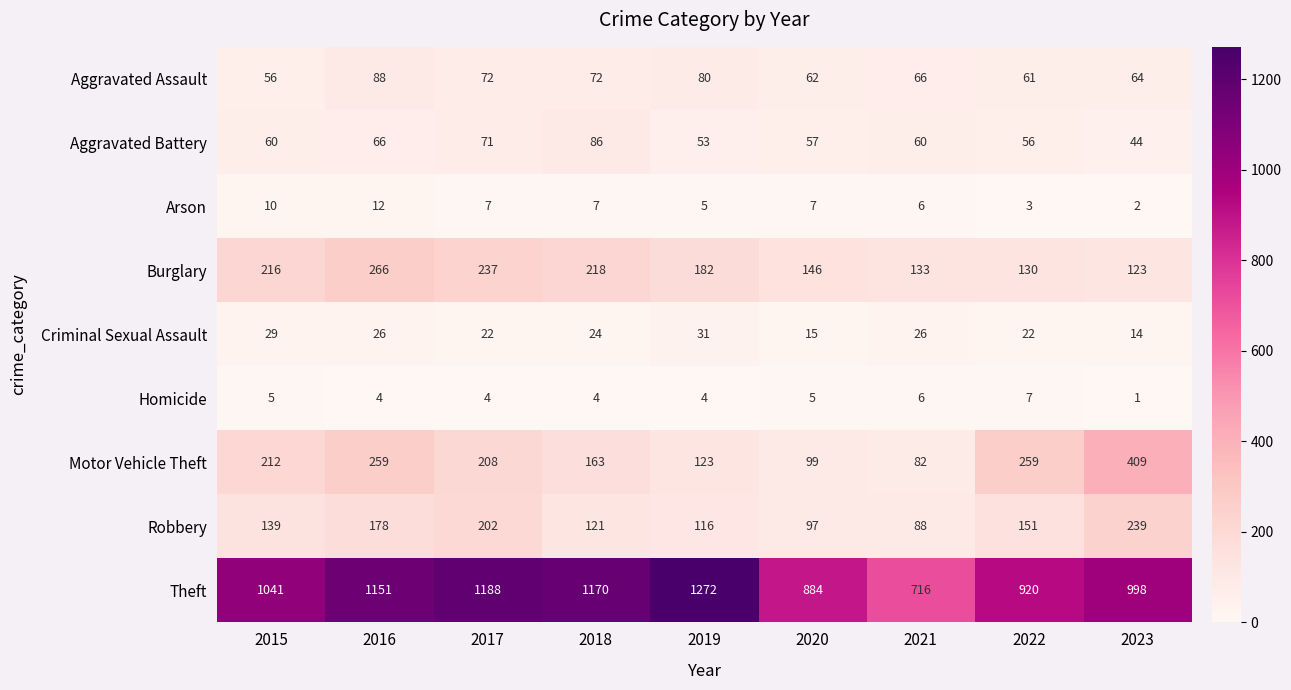

List the series in order of their peak value, highest first.

Theft, Motor Vehicle Theft, Burglary, Robbery, Aggravated Assault, Aggravated Battery, Criminal Sexual Assault, Arson, Homicide